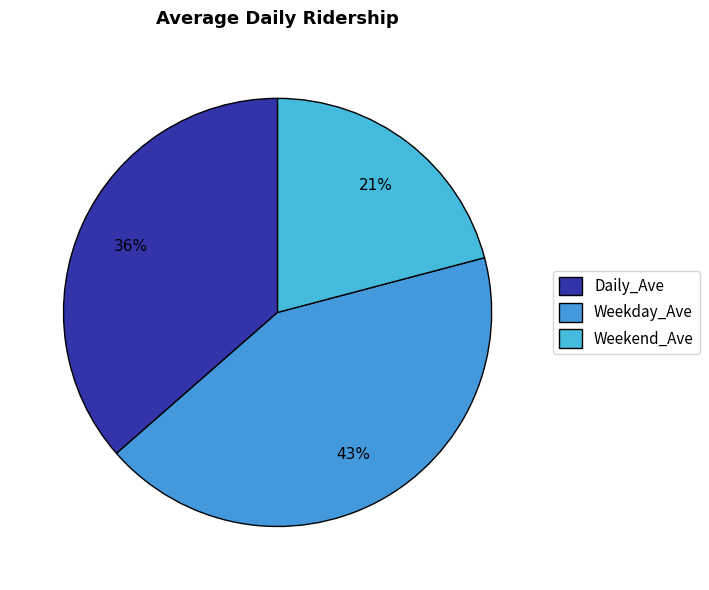

Rank the categories by value from lowest to highest.

Weekend_Ave, Daily_Ave, Weekday_Ave